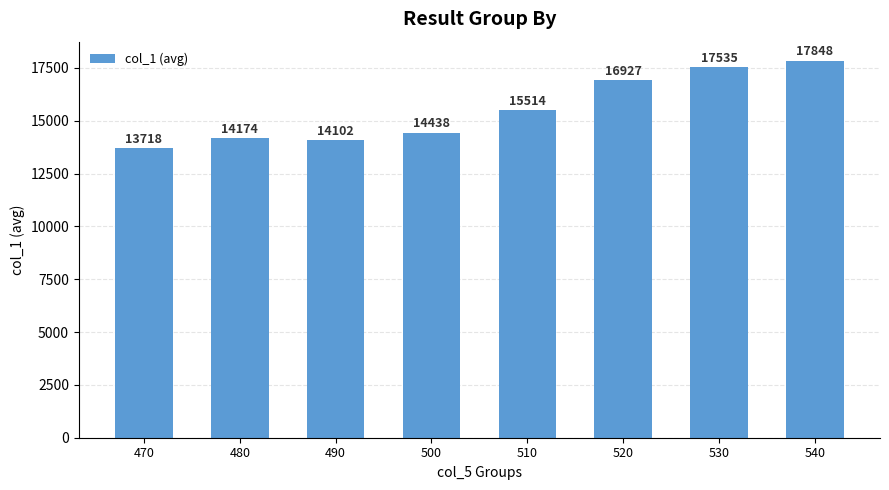

The value at 510 is 15514. True or false?

True